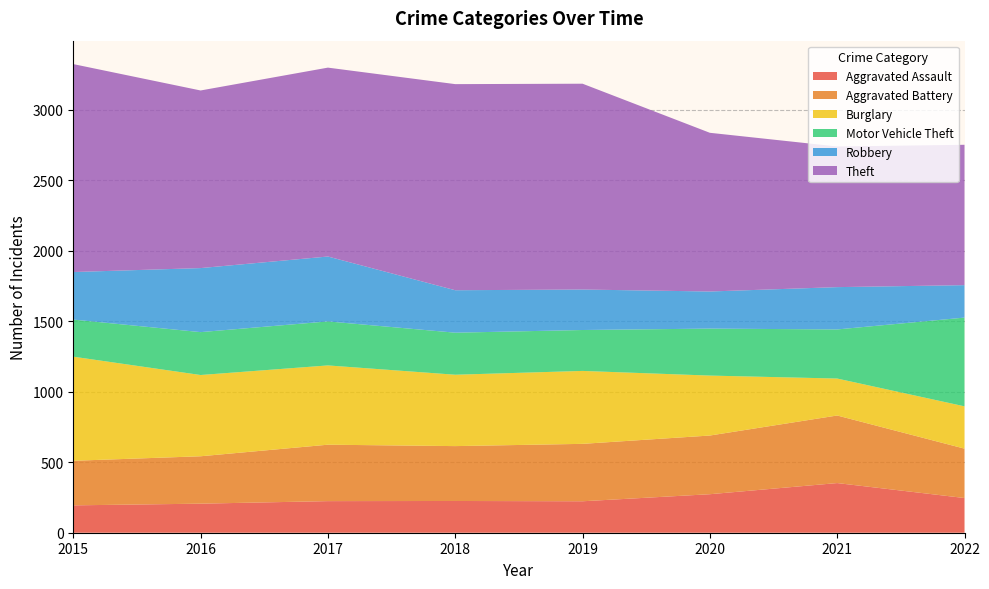

Reading left to right, what are all the values shown in this chart?

Aggravated Assault: 194	206	224	225	223	273	352	246
Aggravated Battery: 316	336	400	389	407	416	479	350
Burglary: 738	576	562	506	517	425	262	300
Motor Vehicle Theft: 263	304	312	298	290	333	348	629
Robbery: 337	454	460	301	287	263	300	230
Theft: 1474	1259	1339	1461	1459	1125	997	995